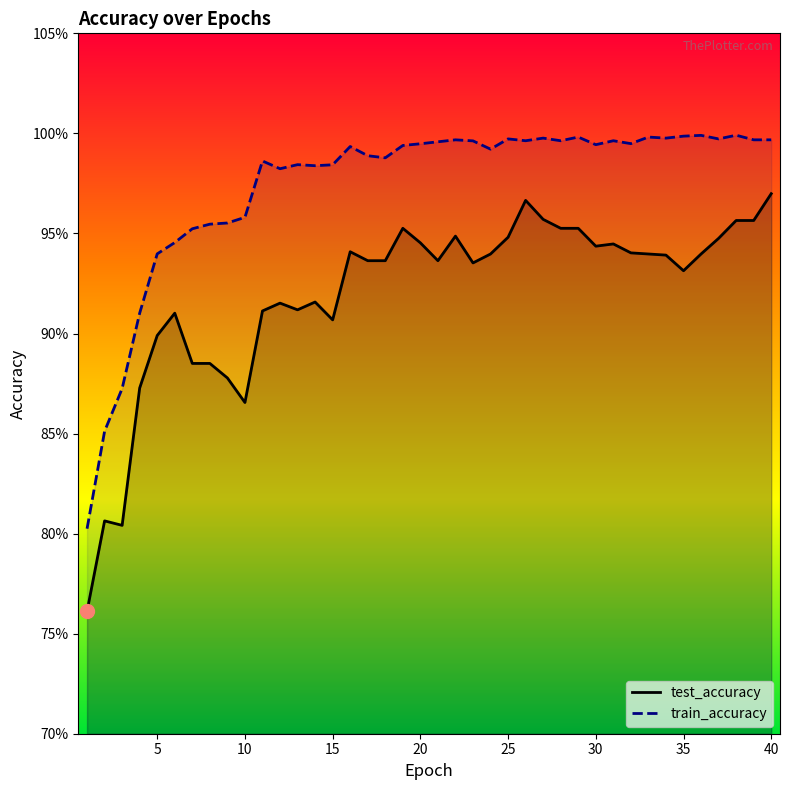

Reading left to right, what are all the values shown in this chart?

test_accuracy: 1=0.8	2=0.8	3=0.8	4=0.9	5=0.9	6=0.9	7=0.9	8=0.9	9=0.9	10=0.9	11=0.9	12=0.9	13=0.9	14=0.9	15=0.9	16=0.9	17=0.9	18=0.9	19=1.0	20=0.9	21=0.9	22=0.9	23=0.9	24=0.9	25=0.9	26=1.0	27=1.0	28=1.0	29=1.0	30=0.9	31=0.9	32=0.9	33=0.9	34=0.9	35=0.9	36=0.9	37=0.9	38=1.0	39=1.0	40=1.0
train_accuracy: 1=0.8	2=0.9	3=0.9	4=0.9	5=0.9	6=0.9	7=1.0	8=1.0	9=1.0	10=1.0	11=1.0	12=1.0	13=1.0	14=1.0	15=1.0	16=1.0	17=1.0	18=1.0	19=1.0	20=1.0	21=1.0	22=1.0	23=1.0	24=1.0	25=1.0	26=1.0	27=1.0	28=1.0	29=1.0	30=1.0	31=1.0	32=1.0	33=1.0	34=1.0	35=1.0	36=1.0	37=1.0	38=1.0	39=1.0	40=1.0